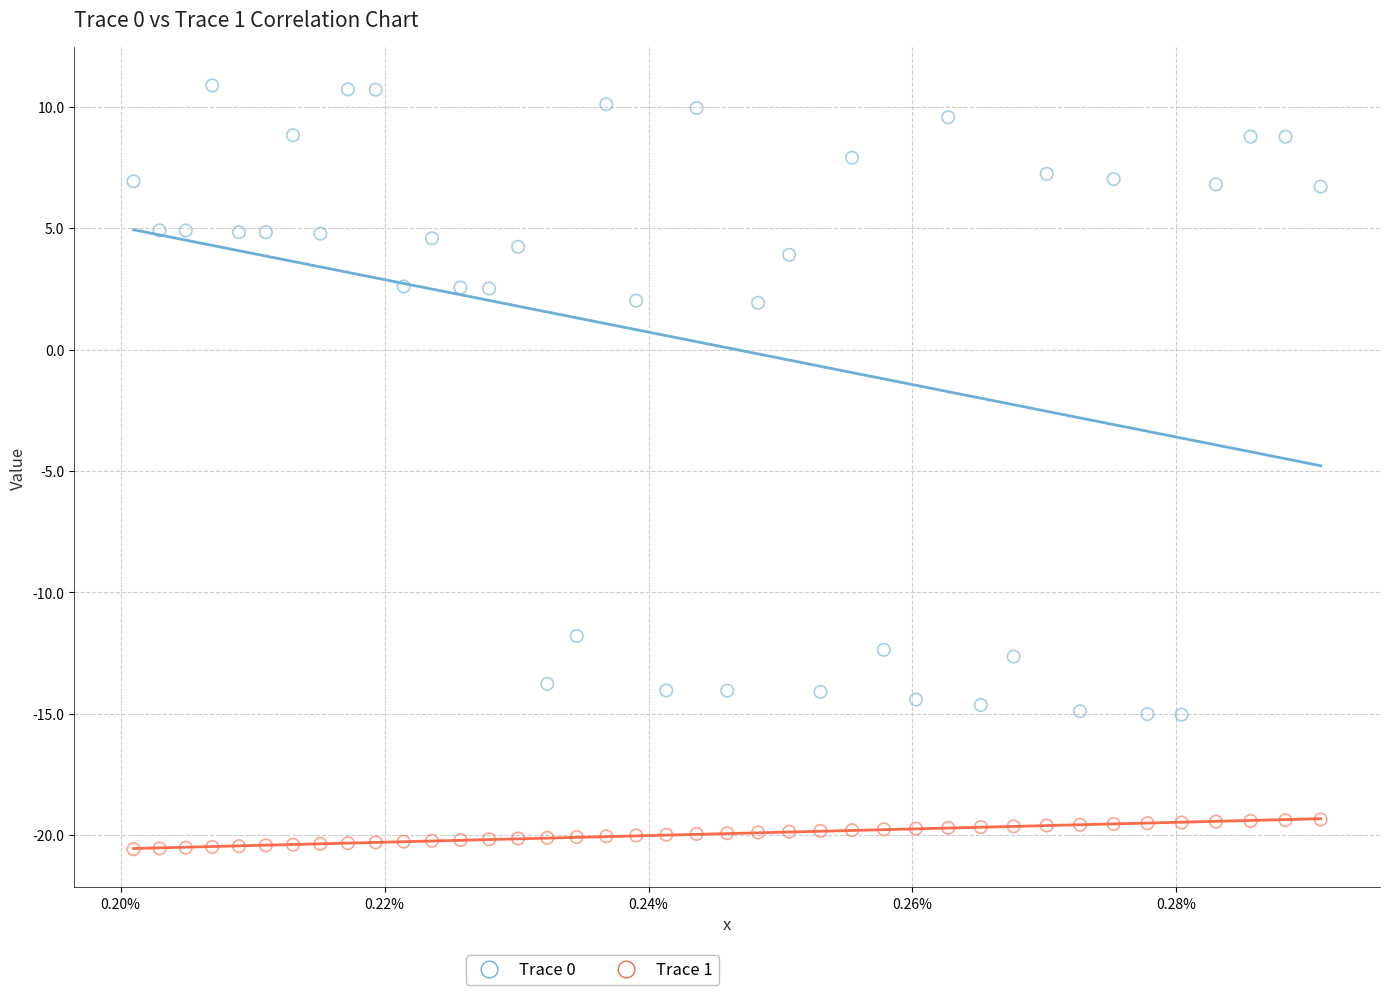

Which series contains the lowest Y value?

Trace 1